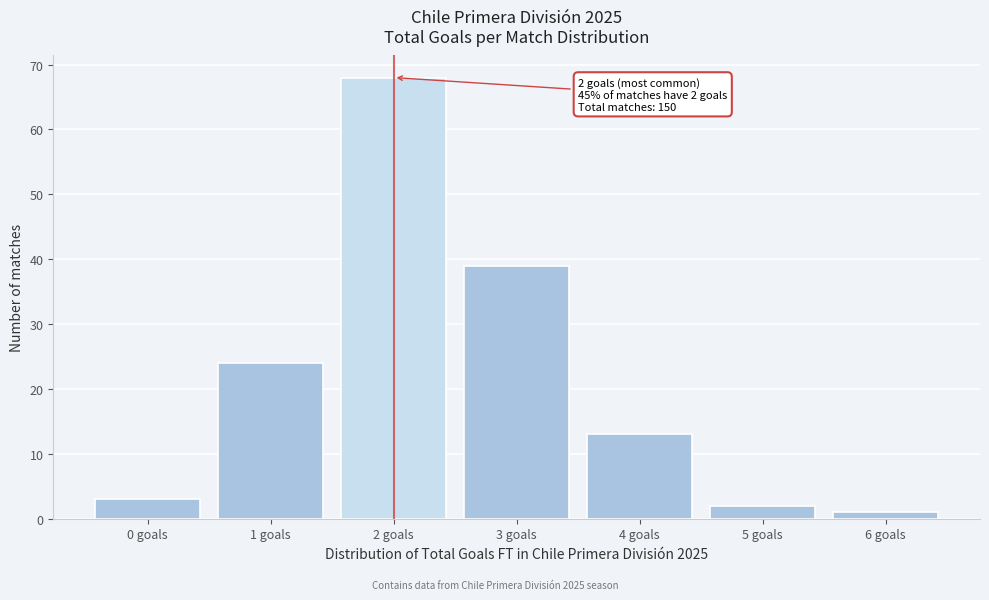

Over which range of the x-axis is the bar tallest?

1.5 to 2.5